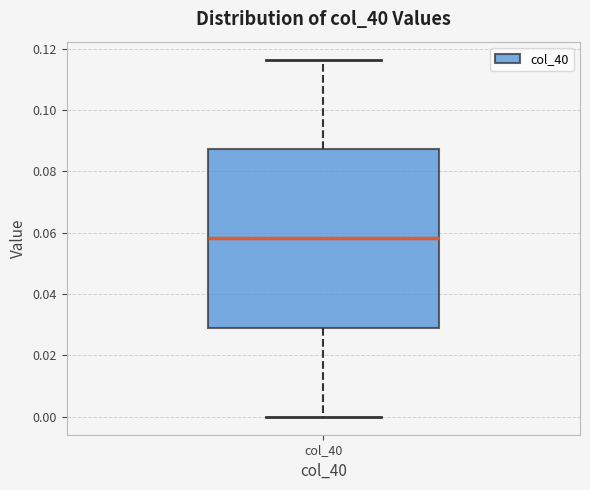

Transcribe this box plot: give where the median line is, the range the box spans, and where the two whiskers end, as read against the y-axis. The values are not printed on the chart, so give them approximately, as read against the axis.

median 0.058, box 0.030 to 0.088, whiskers 0.000 to 0.116